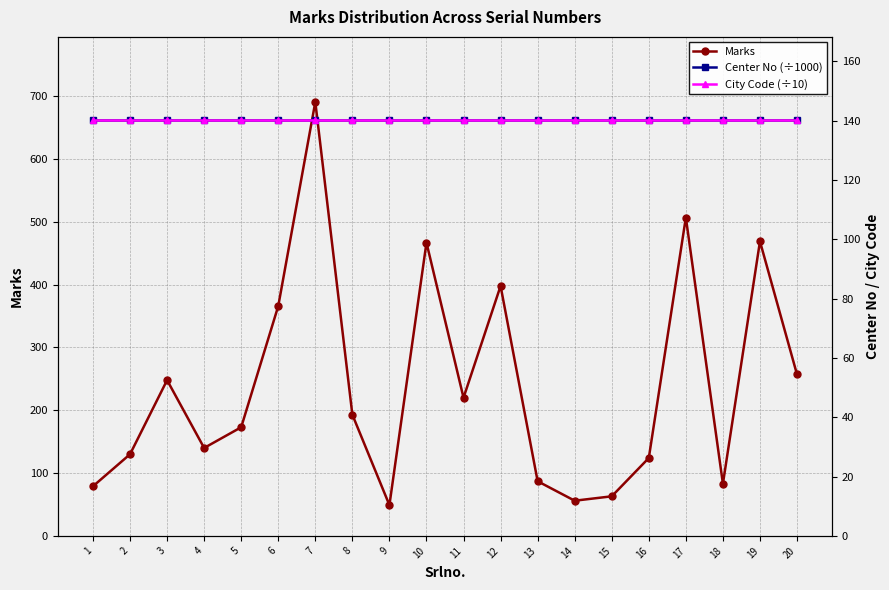

How many series are shown in this chart?

3